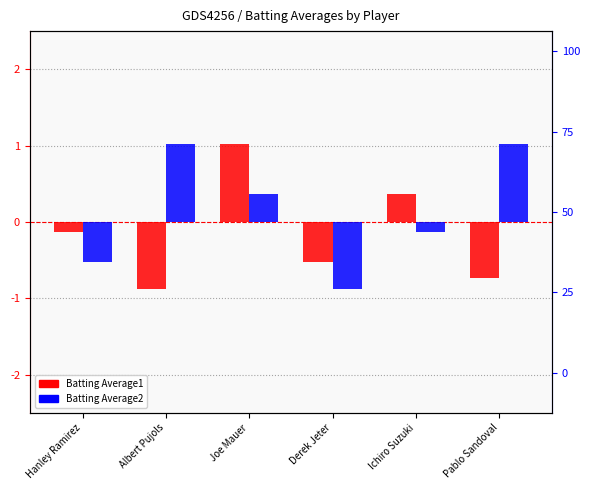

Between Hanley Ramirez and Derek Jeter, which series saw the biggest shift?

Batting Average1